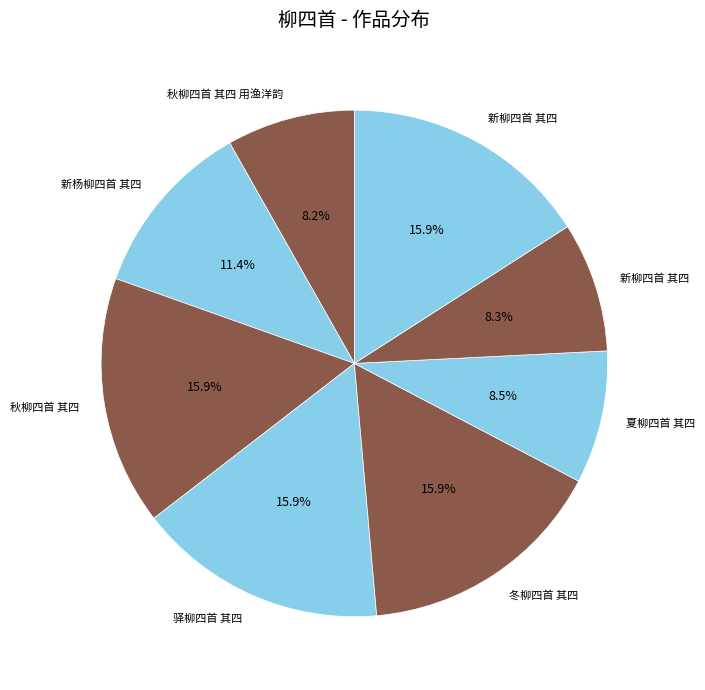

To the nearest percent, what is the average slice percentage?

12%